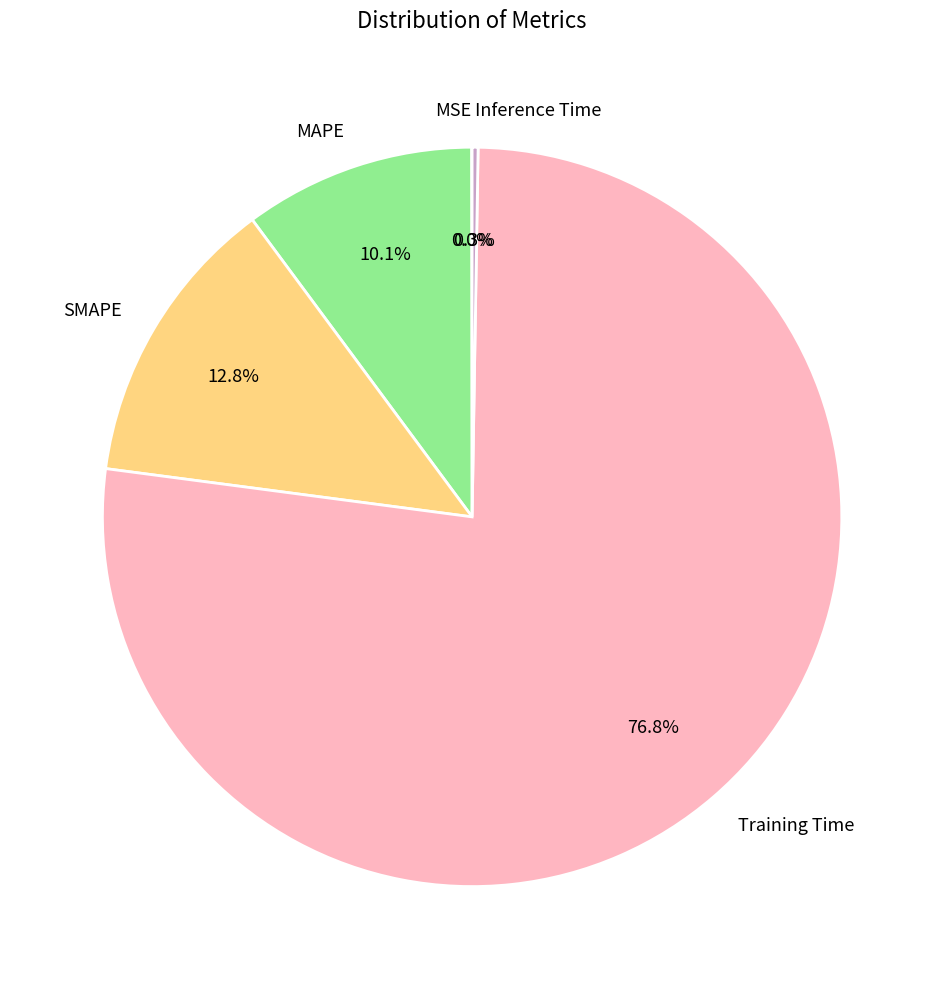

Combined, do SMAPE and MAPE account for over 50%?

No